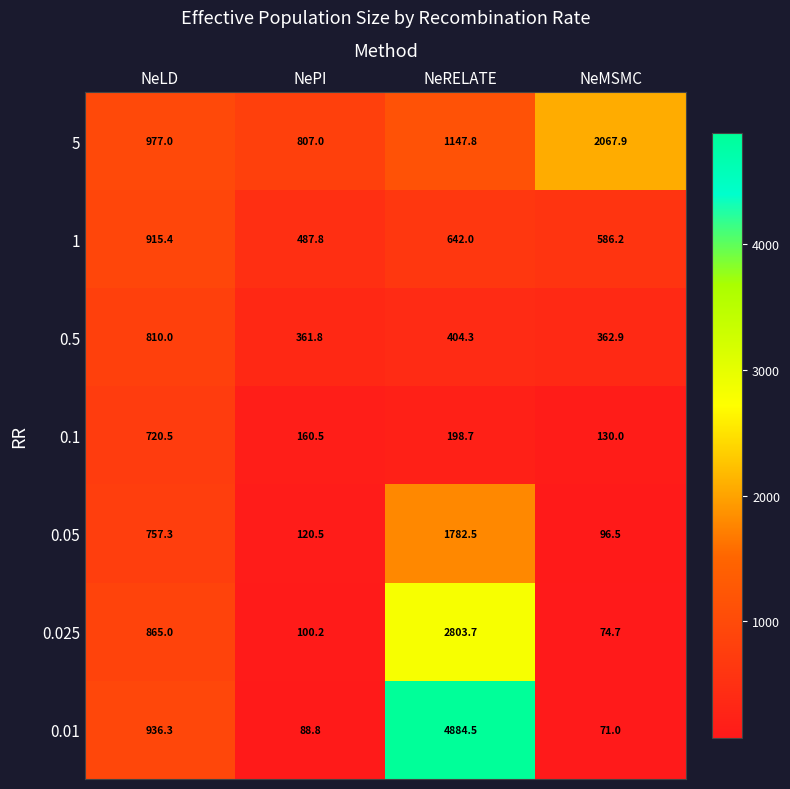

Between NeLD and NeRELATE, which series saw the biggest shift?

0.01